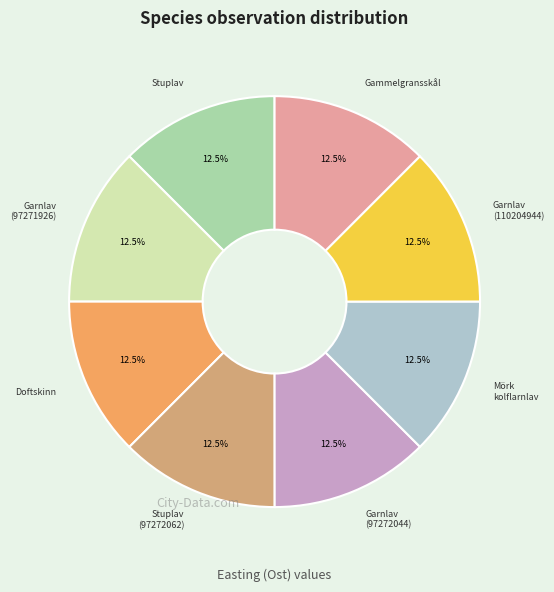

Does any single category account for the majority?

No